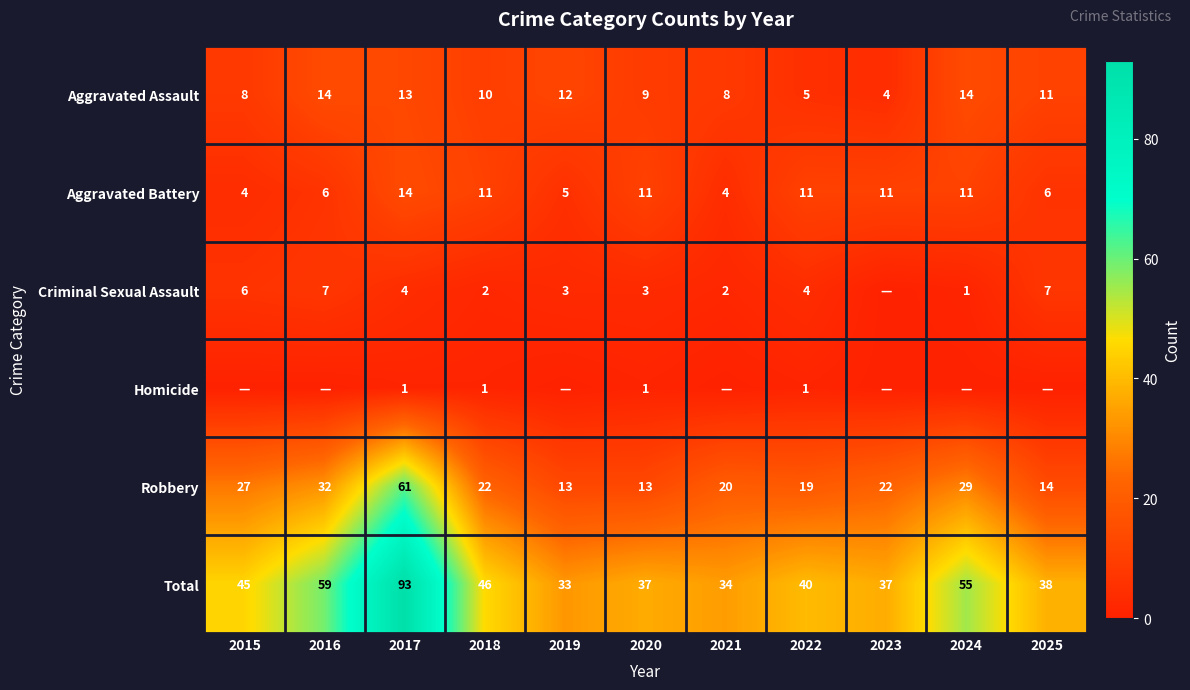

Is the value of Aggravated Battery at 2018 greater than the value of Total at 2017?

No